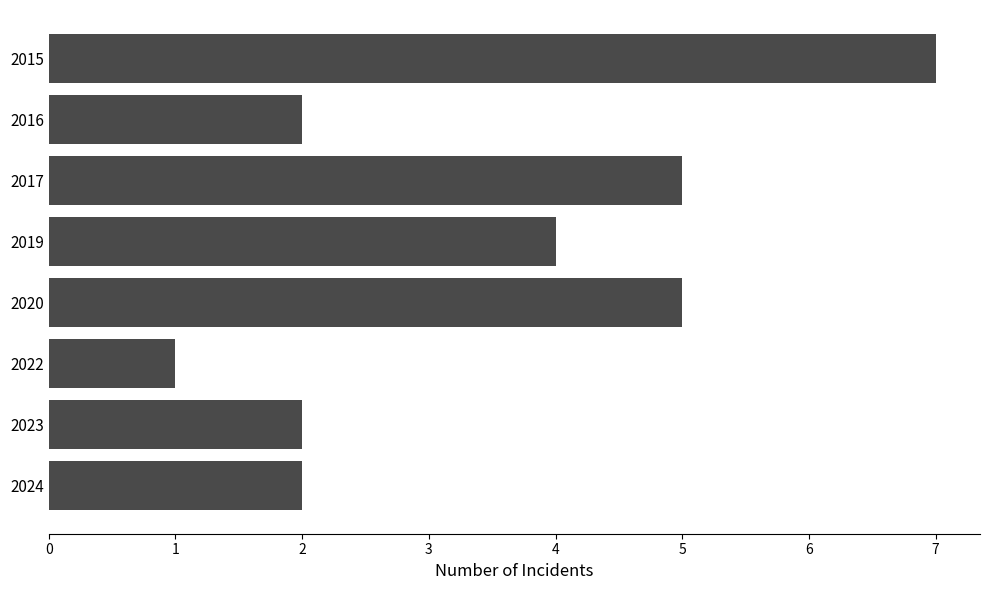

How many data points are less than 4?

4